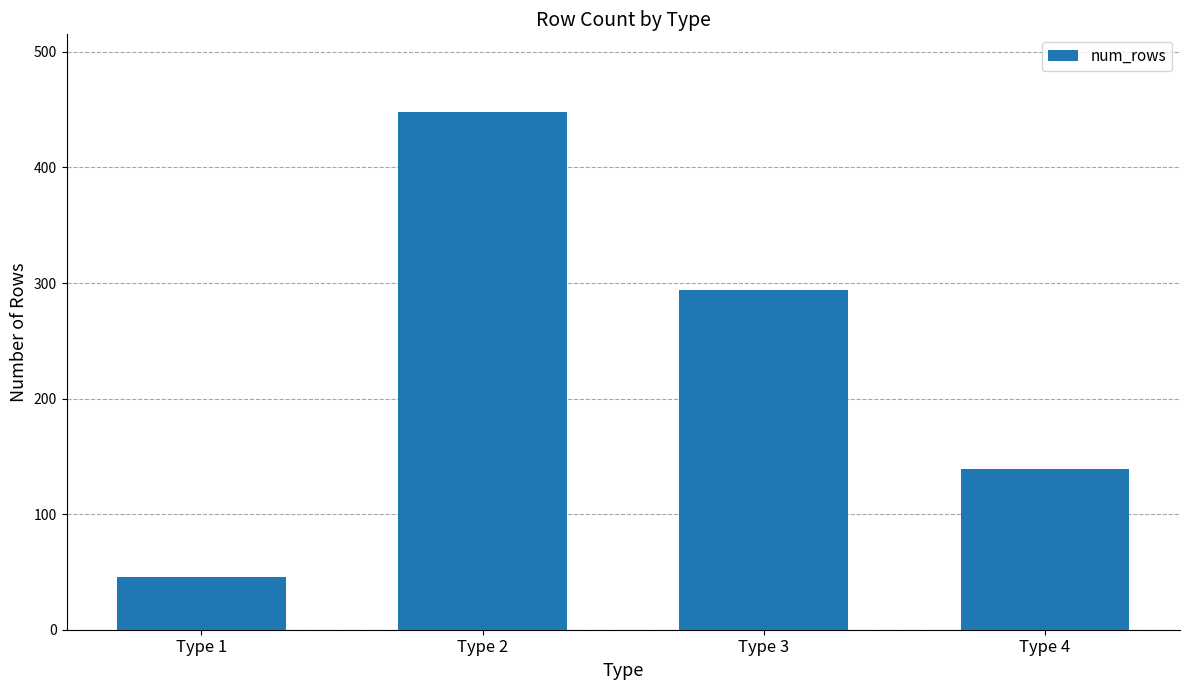

What is the value of the 2nd bar from the left?

448